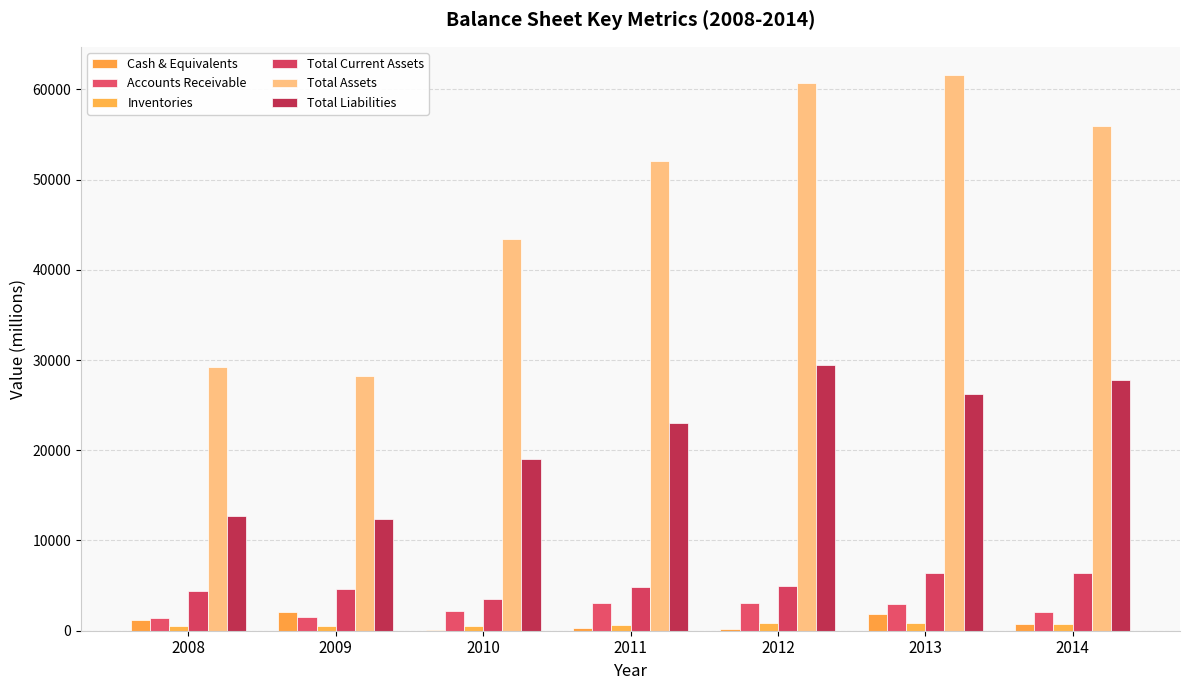

Reading left to right, extract all data points from this chart.

Cash & Equivalents: 2008=1181	2009=2048	2010=134	2011=295	2012=160	2013=1906	2014=769
Accounts Receivable: 2008=1357	2009=1546	2010=2134	2011=3079	2012=3086	2013=2952	2014=2024
Inventories: 2008=499	2009=533	2010=564	2011=655	2012=908	2013=891	2014=708
Total Current Assets: 2008=4451	2009=4586	2010=3480	2011=4803	2012=4962	2013=6366	2014=6415
Total Assets: 2008=29186	2009=28186	2010=43425	2011=52051	2012=60737	2013=61637	2014=55952
Total Liabilities: 2008=12678	2009=12407	2010=19048	2011=23058	2012=29406	2013=26244	2014=27815